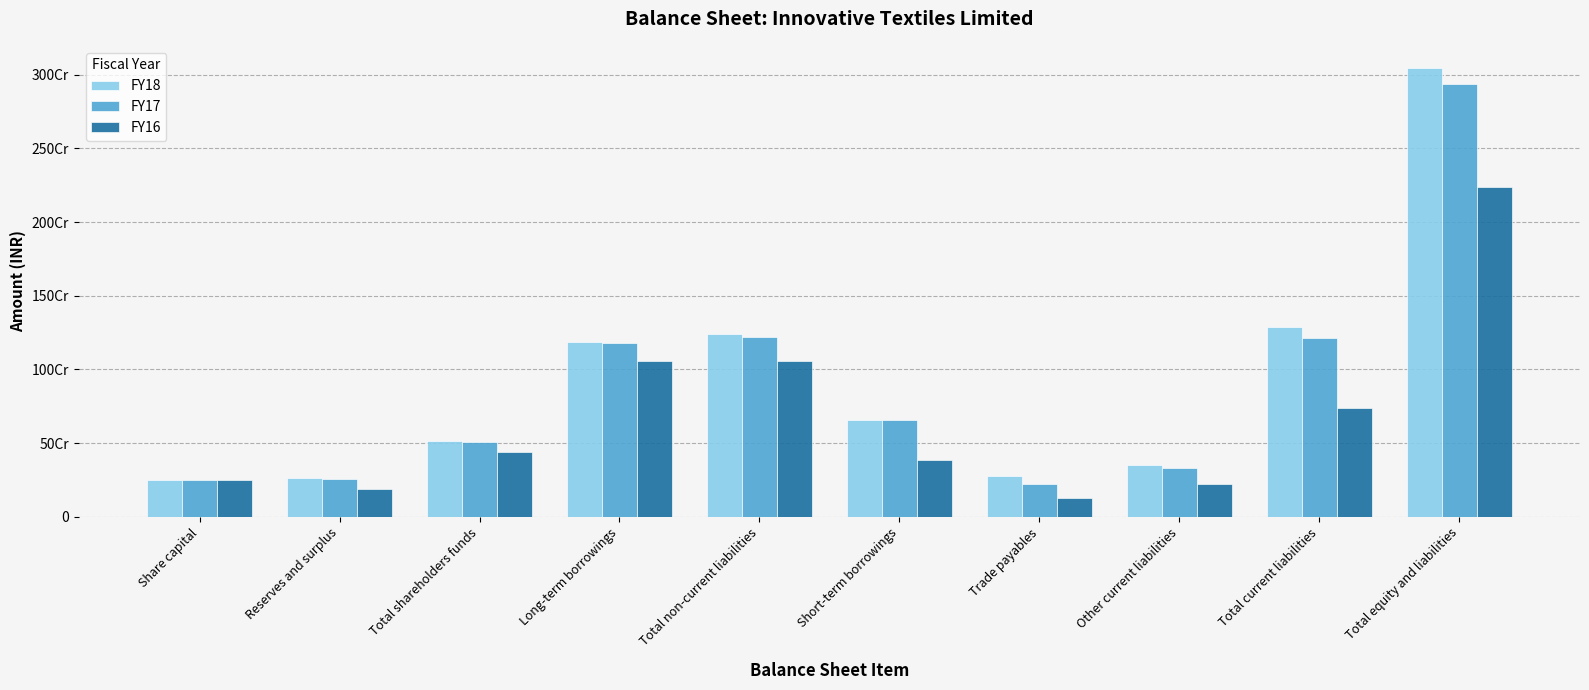

Reading right to left, transcribe all the data shown in this chart.

FY18: Total equity and liabilities=3043700422	Total current liabilities=1290122392	Other current liabilities=349514607	Trade payables=279615105	Short-term borrowings=659700522	Total non-current liabilities=1239069974	Long-term borrowings=1183457301	Total shareholders funds=514508056	Reserves and surplus=264508056	Share capital=250000000
FY17: Total equity and liabilities=2935712691	Total current liabilities=1211272541	Other current liabilities=328387365	Trade payables=225313877	Short-term borrowings=656823174	Total non-current liabilities=1218971049	Long-term borrowings=1180336694	Total shareholders funds=505469101	Reserves and surplus=255469101	Share capital=250000000
FY16: Total equity and liabilities=2236983677	Total current liabilities=738327327	Other current liabilities=222174945	Trade payables=128315160	Short-term borrowings=387770189	Total non-current liabilities=1057513941	Long-term borrowings=1057513941	Total shareholders funds=441142409	Reserves and surplus=191142409	Share capital=250000000